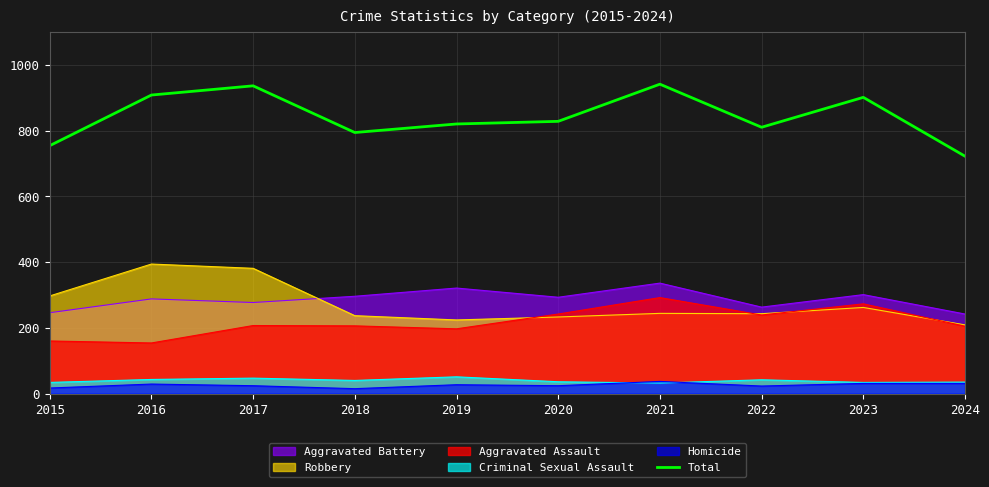

The chart shows a value of 820 at 2019. True or false?

True